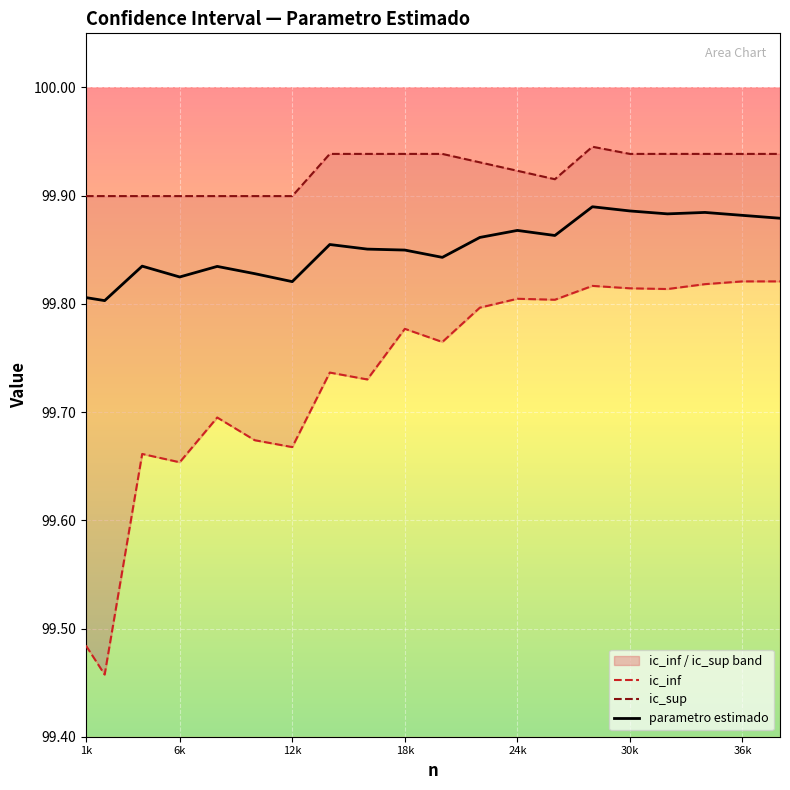

How many lines are shown in the chart?

3